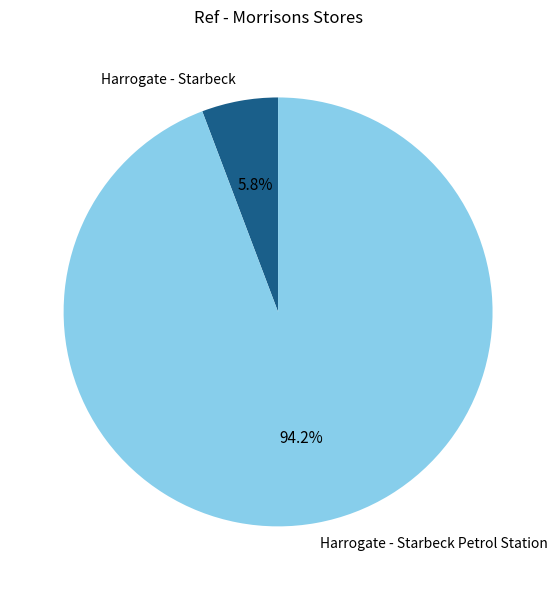

Is the sum of Harrogate - Starbeck Petrol Station and Harrogate - Starbeck greater than half?

Yes